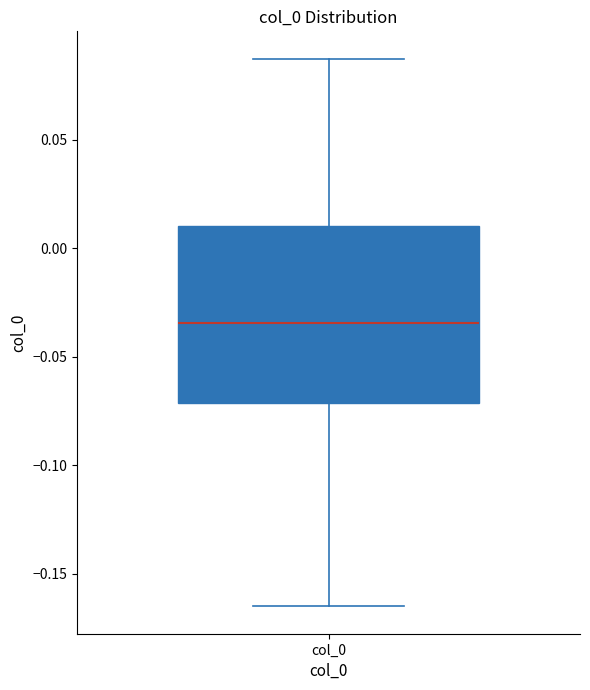

Transcribe this box plot: give where the median line is, the range the box spans, and where the two whiskers end, as read against the y-axis. The values are not printed on the chart, so give them approximately, as read against the axis.

median -0.035, box -0.070 to 0.010, whiskers -0.165 to 0.085